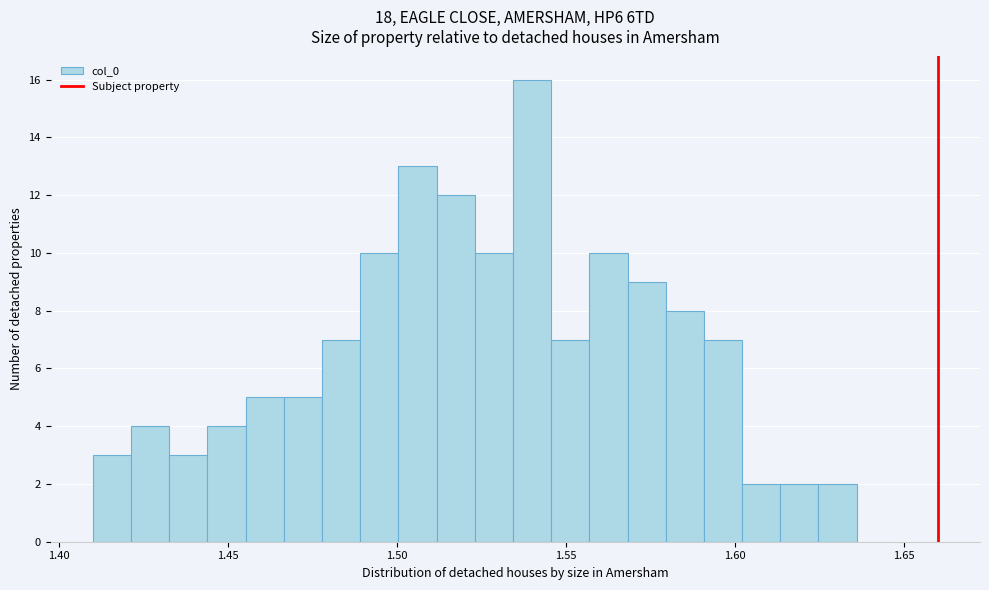

Read against the x-axis, roughly where is the centre of the tallest bar?

1.540